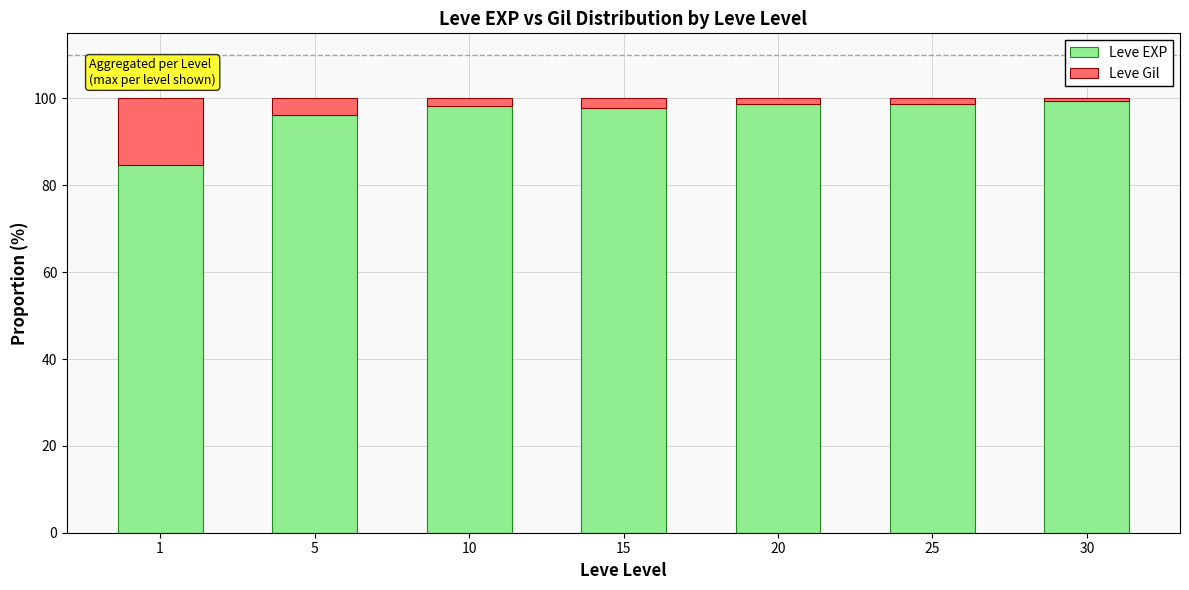

What is the total value across all series at 1?

100.0